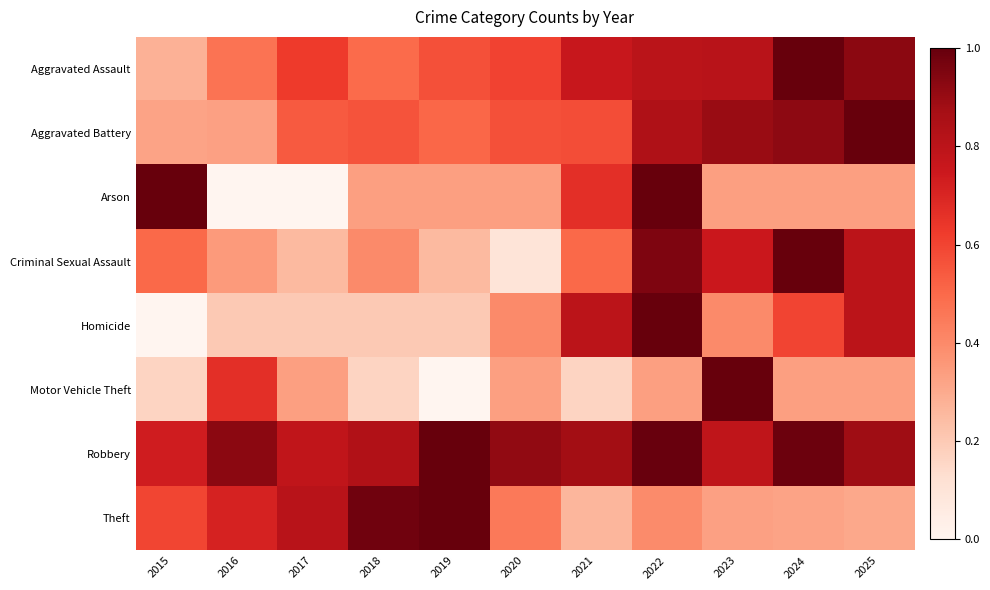

Which series has the widest spread of values?

Arson